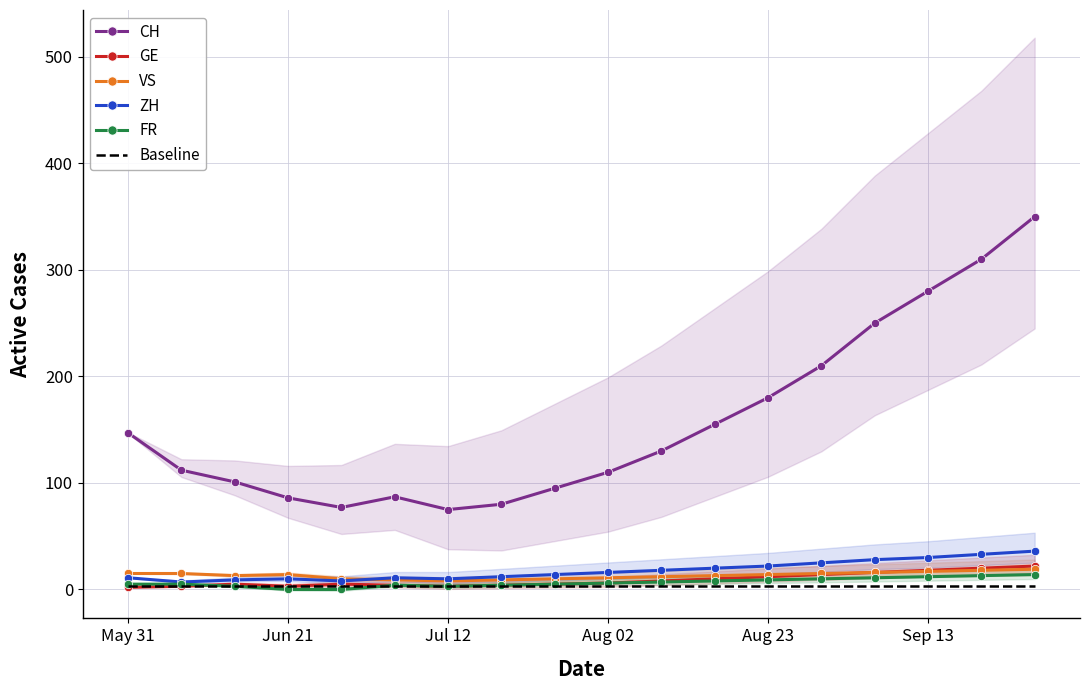

Count the number of categories in the chart.

18